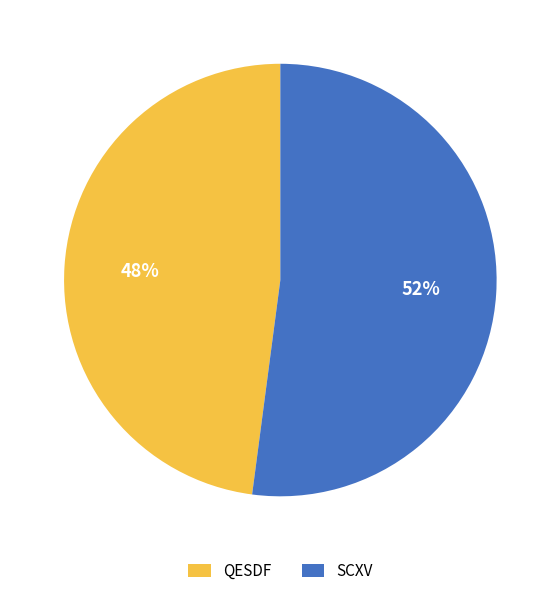

What percentage is the QESDF slice, to the nearest percent?

48%